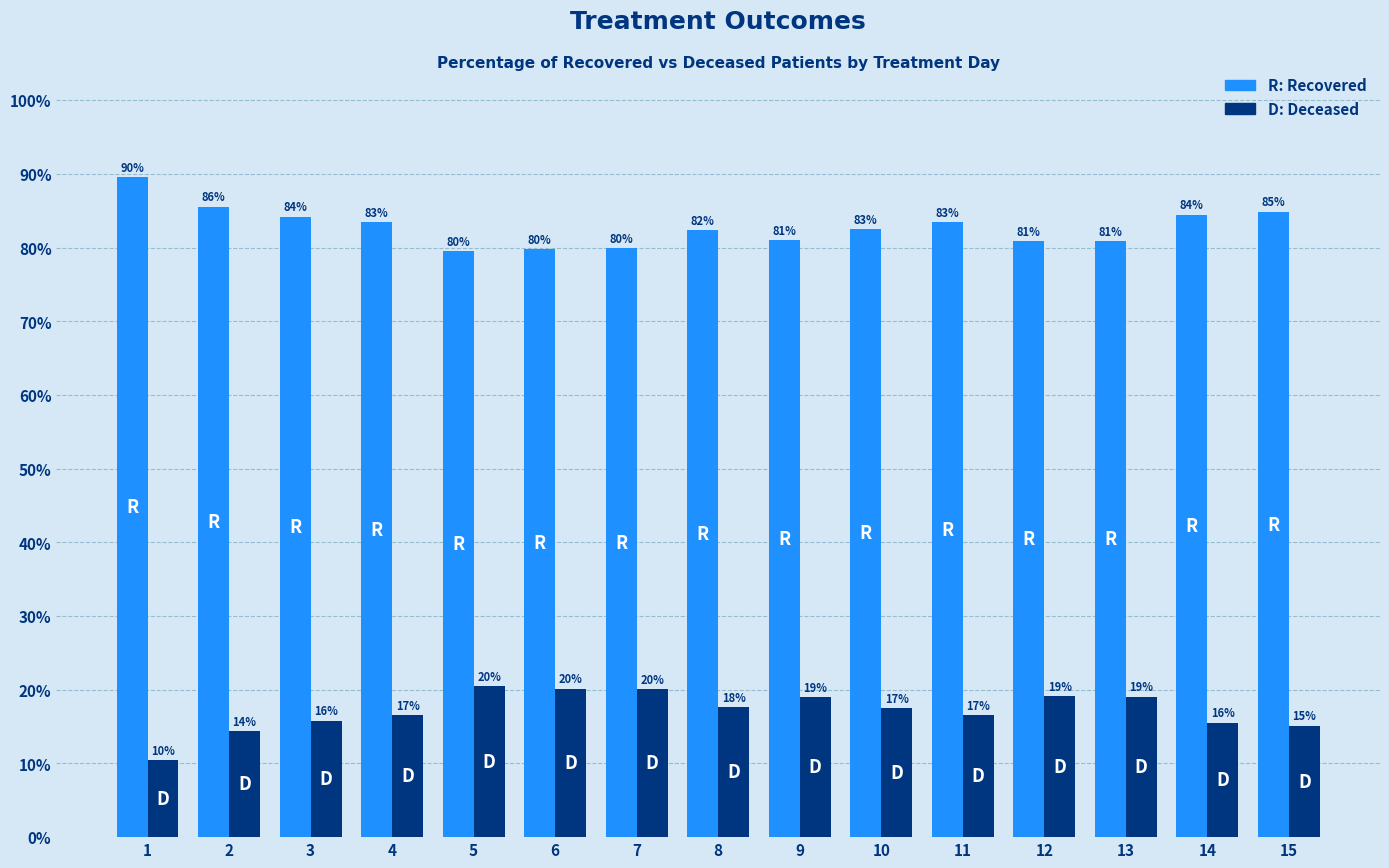

What is the total value across all series at 1?

100.0